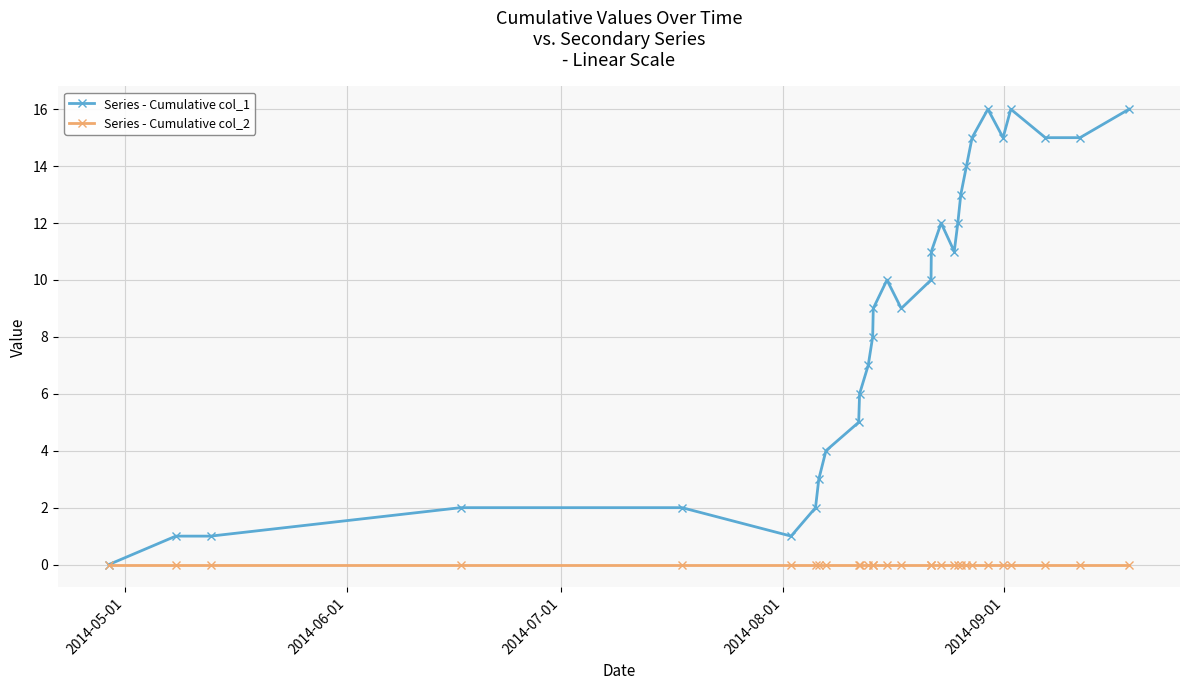

What are all the series names shown in the legend?

Series - Cumulative col_1, Series - Cumulative col_2